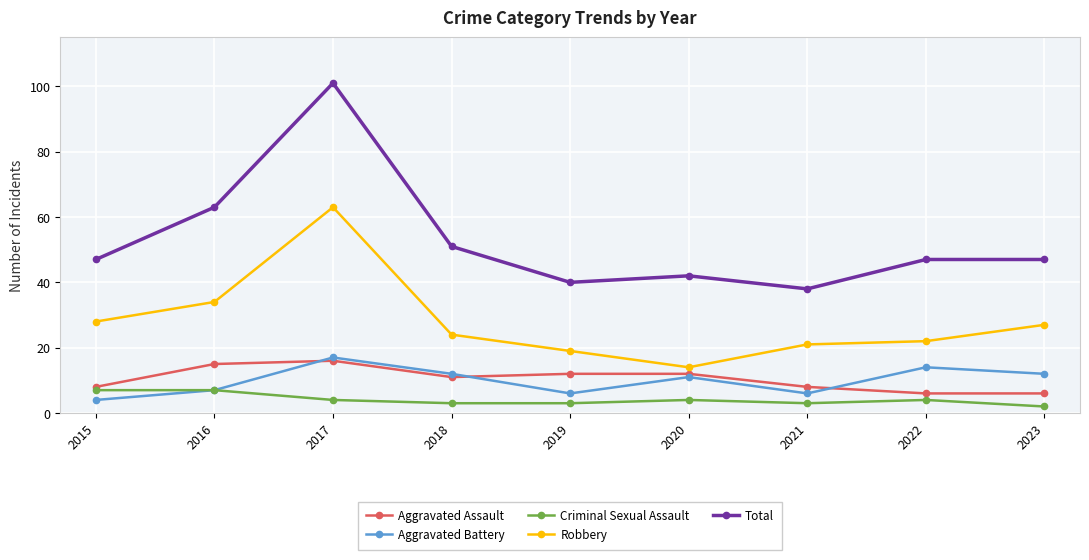

Reading left to right, extract all data points from this chart.

Aggravated Assault: 2015=8	2016=15	2017=16	2018=11	2019=12	2020=12	2021=8	2022=6	2023=6
Aggravated Battery: 2015=4	2016=7	2017=17	2018=12	2019=6	2020=11	2021=6	2022=14	2023=12
Criminal Sexual Assault: 2015=7	2016=7	2017=4	2018=3	2019=3	2020=4	2021=3	2022=4	2023=2
Robbery: 2015=28	2016=34	2017=63	2018=24	2019=19	2020=14	2021=21	2022=22	2023=27
Total: 2015=47	2016=63	2017=101	2018=51	2019=40	2020=42	2021=38	2022=47	2023=47